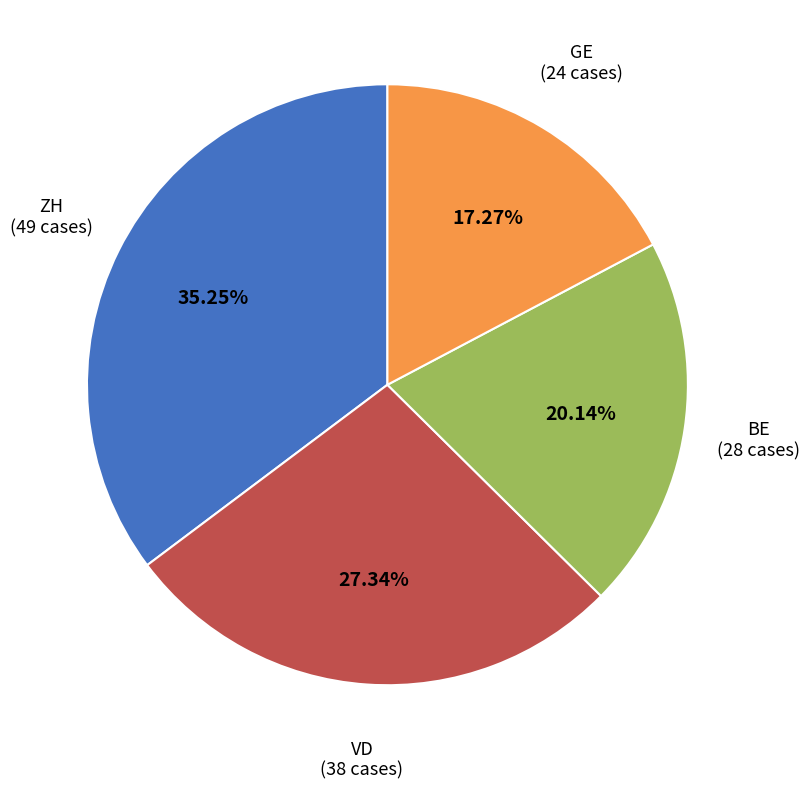

Is there a majority slice in this chart?

No